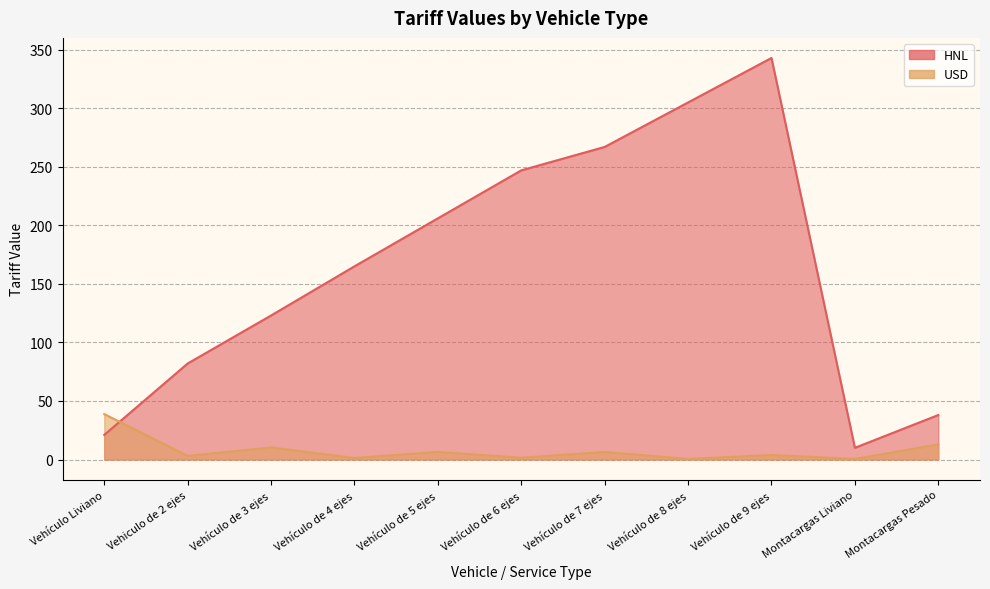

Reading left to right, list all the values displayed in this chart.

HNL: Vehículo Liviano=21.0	Vehiculo de 2 ejes=82.0	Vehículo de 3 ejes=123.0	Vehículo de 4 ejes=165.0	Vehículo de 5 ejes=206.0	Vehículo de 6 ejes=247.0	Vehículo de 7 ejes=267.0	Vehículo de 8 ejes=305.0	Vehículo de 9 ejes=343.0	Montacargas Liviano=10.0	Montacargas Pesado=38.0
USD: Vehículo Liviano=38.8	Vehiculo de 2 ejes=3.1	Vehículo de 3 ejes=10.3	Vehículo de 4 ejes=1.3	Vehículo de 5 ejes=6.4	Vehículo de 6 ejes=1.5	Vehículo de 7 ejes=6.4	Vehículo de 8 ejes=0.5	Vehículo de 9 ejes=3.9	Montacargas Liviano=0.5	Montacargas Pesado=12.9